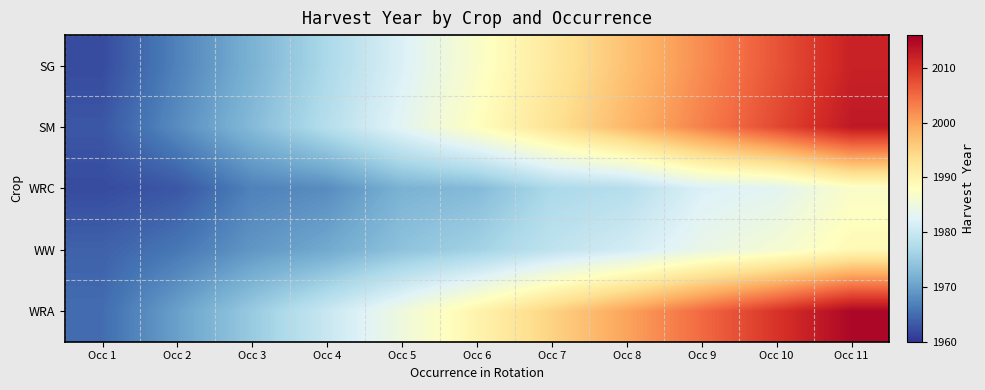

Which series has the largest total across all categories?

WRA